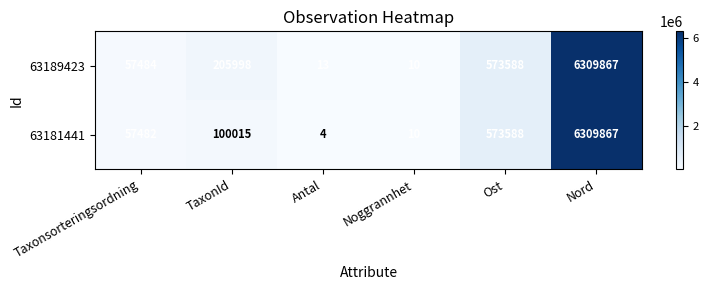

The 63181441 series shows 6309867 at Nord. True or false?

True